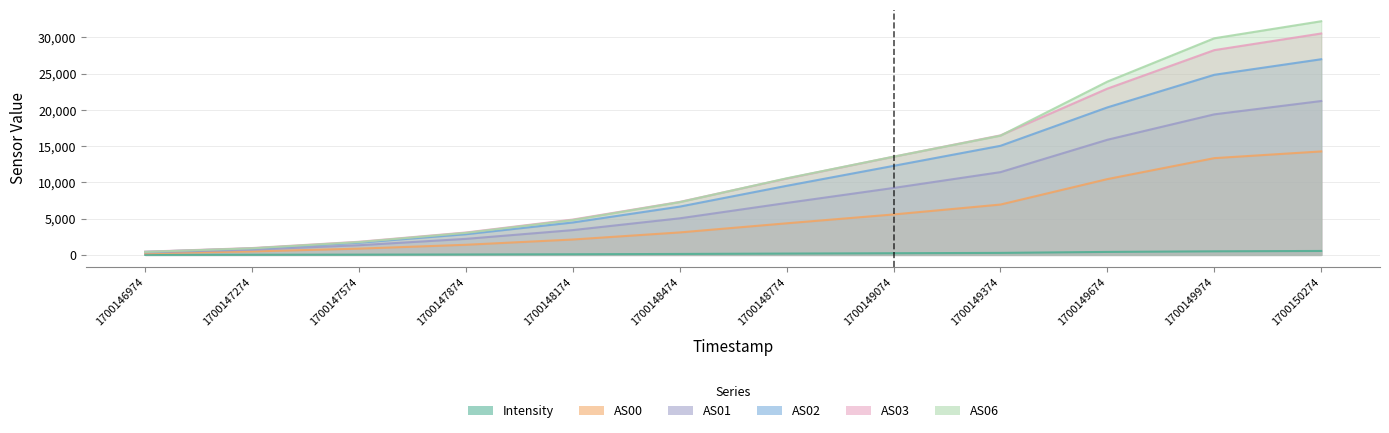

True or false: AS01 and AS03 cross at least once.

False